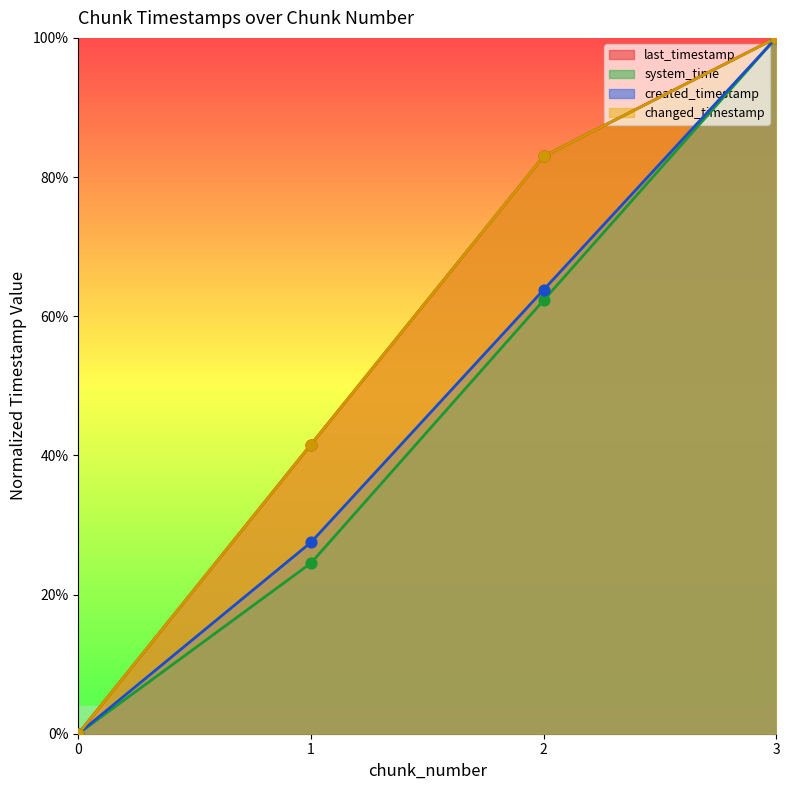

At how many categories does at least one series exceed 0?

3